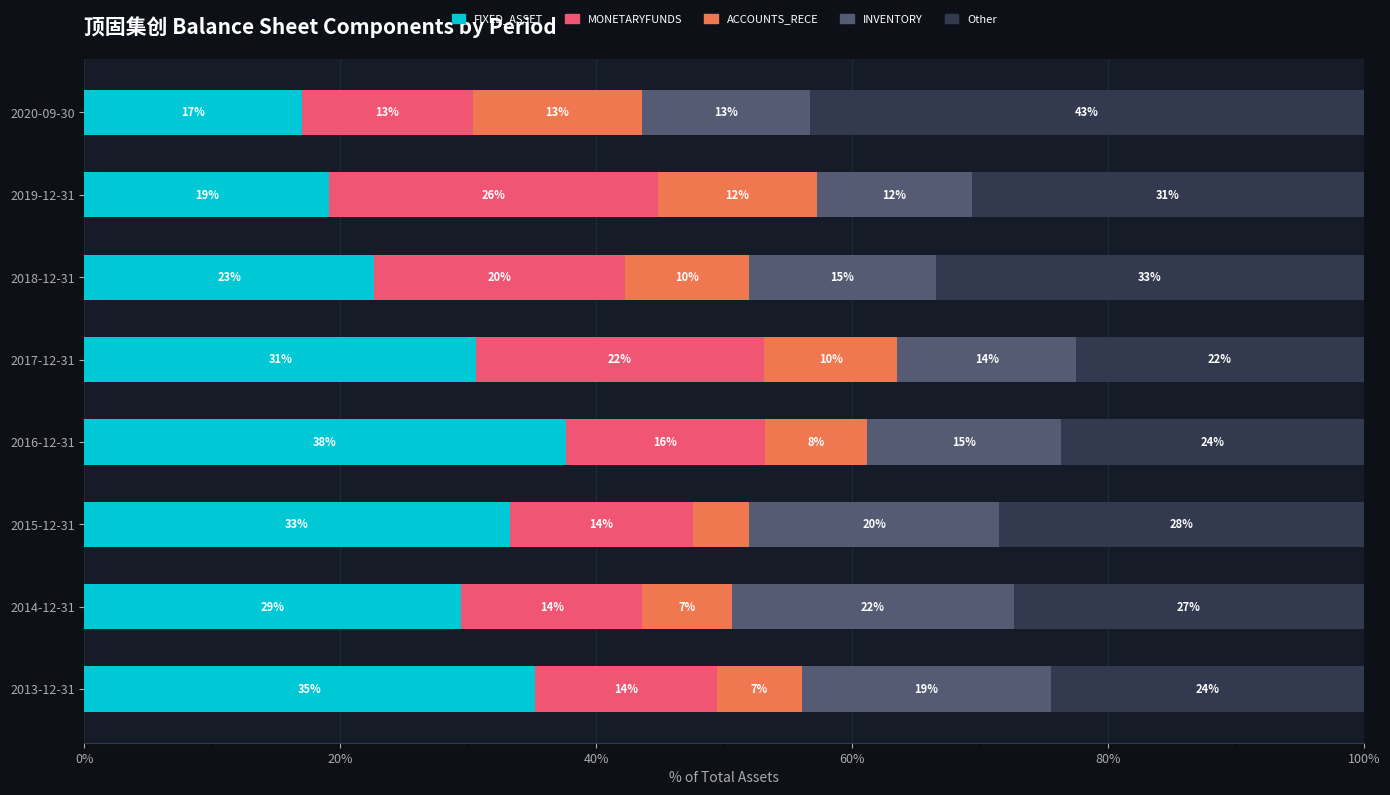

What are all the series names shown in the legend?

FIXED_ASSET, MONETARYFUNDS, ACCOUNTS_RECE, INVENTORY, Other